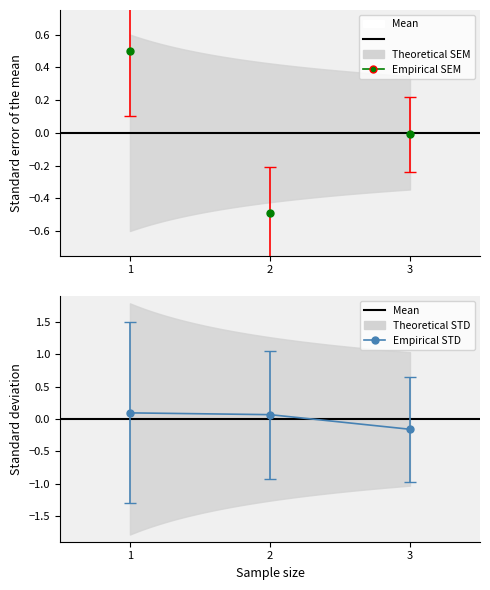

At how many categories does at least one series exceed 0?

2